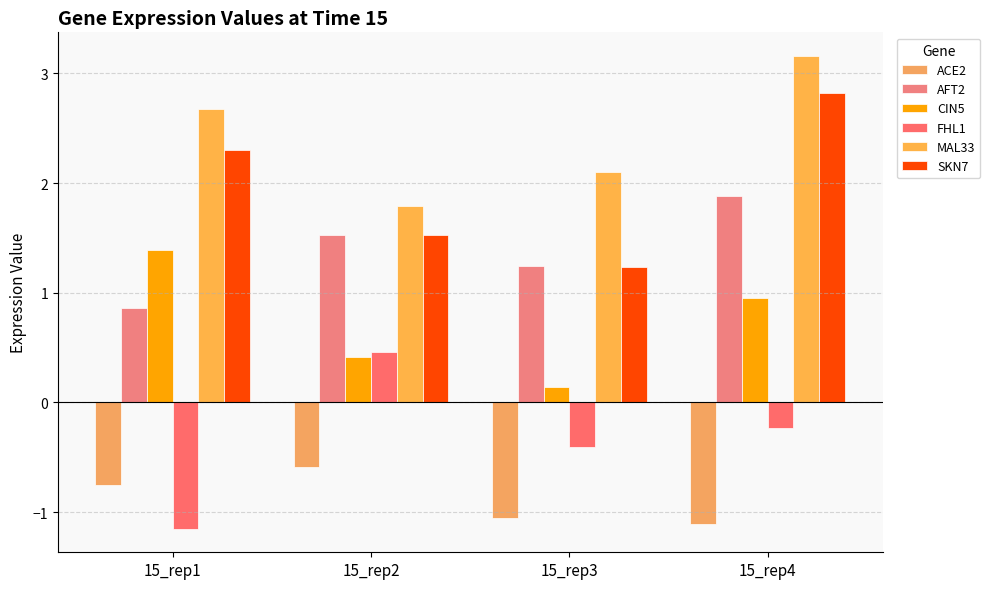

Reading left to right, what are all the values shown in this chart?

ACE2: -0.8	-0.6	-1.1	-1.1
AFT2: 0.9	1.5	1.2	1.9
CIN5: 1.4	0.4	0.1	1.0
FHL1: -1.2	0.5	-0.4	-0.2
MAL33: 2.7	1.8	2.1	3.2
SKN7: 2.3	1.5	1.2	2.8